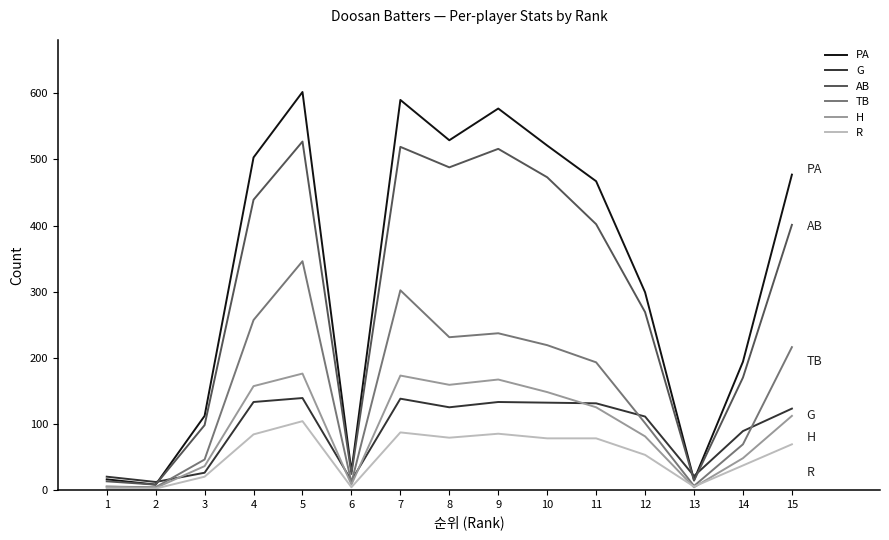

What is the highest value of the G series?

139